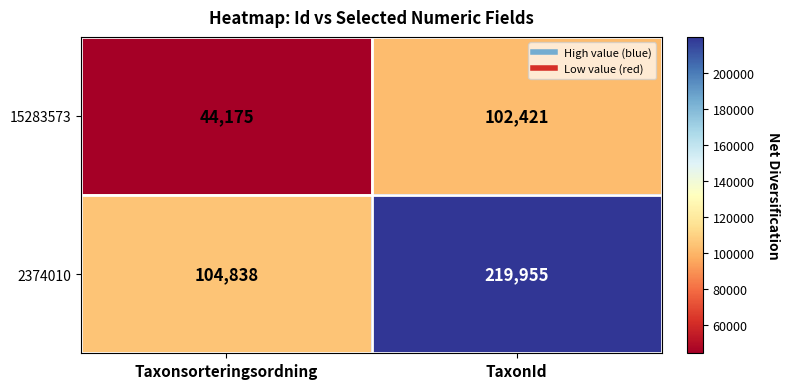

Which category has the lowest value in the 15283573 series?

Taxonsorteringsordning